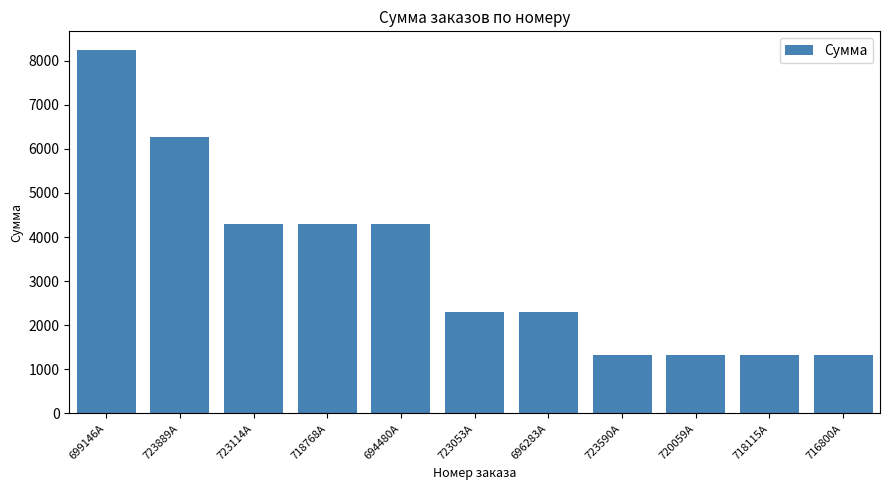

How many bars are there in total?

11